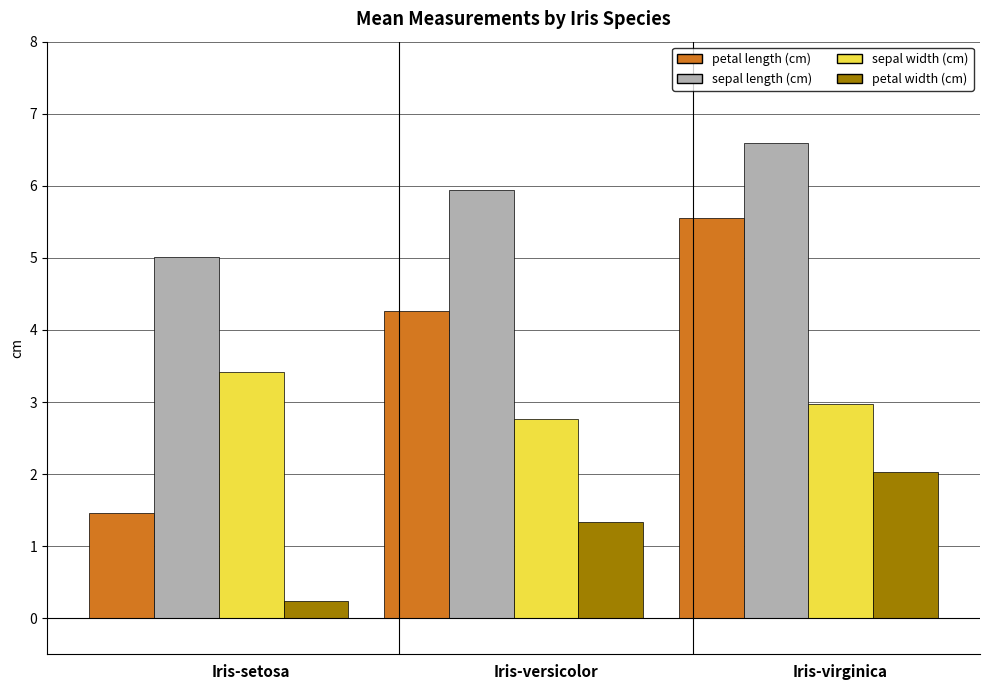

True or false: petal width (cm) has a value of 0.1 at Iris-setosa.

False